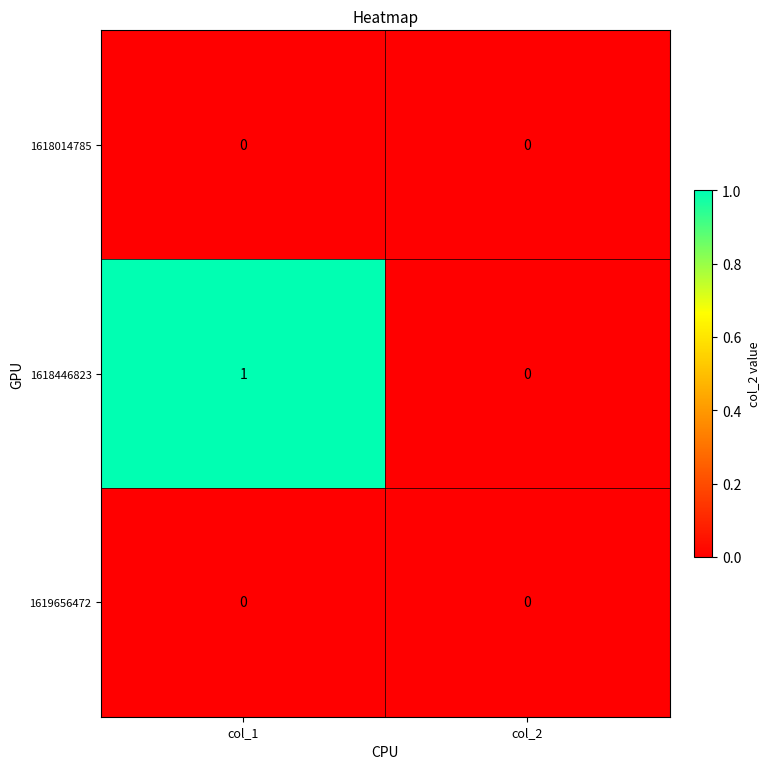

Count the number of categories in the chart.

2